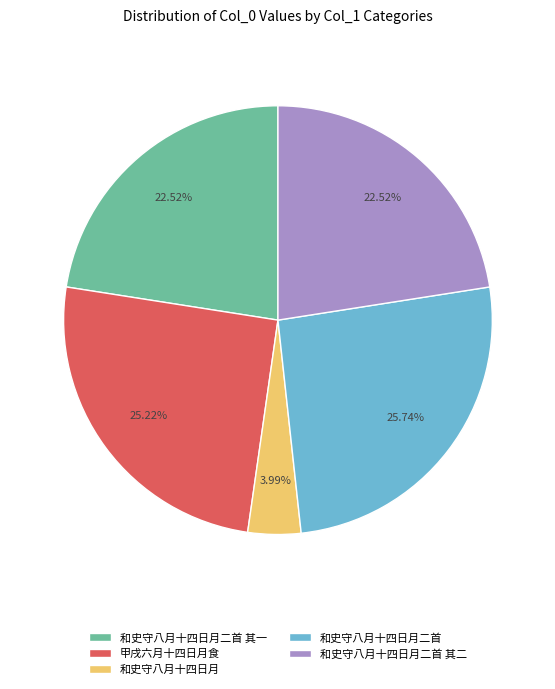

What is the largest slice in the pie chart?

和史守八月十四日月二首